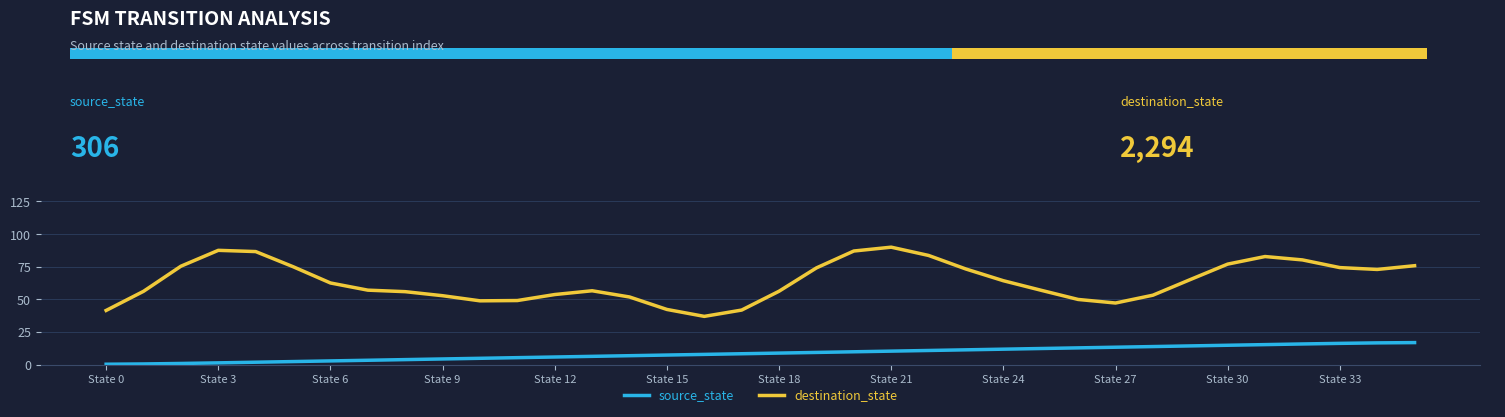

At how many categories does at least one series exceed 44?

32